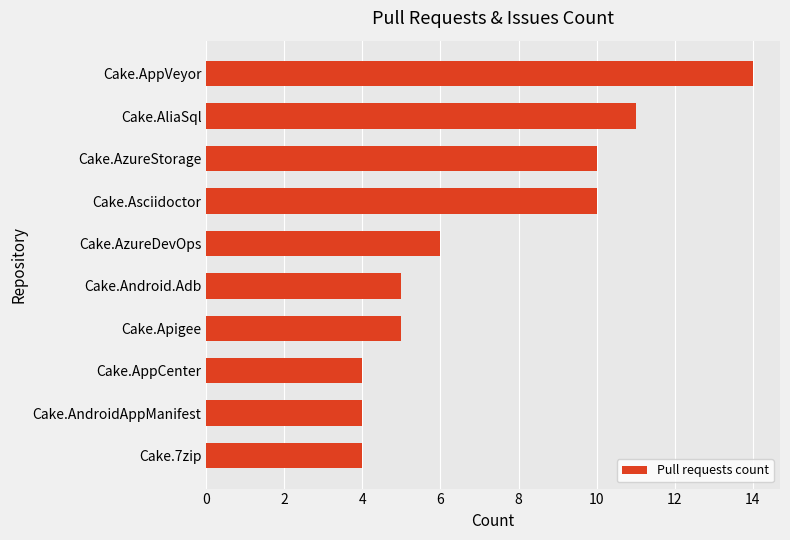

How many data points are less than 6?

5